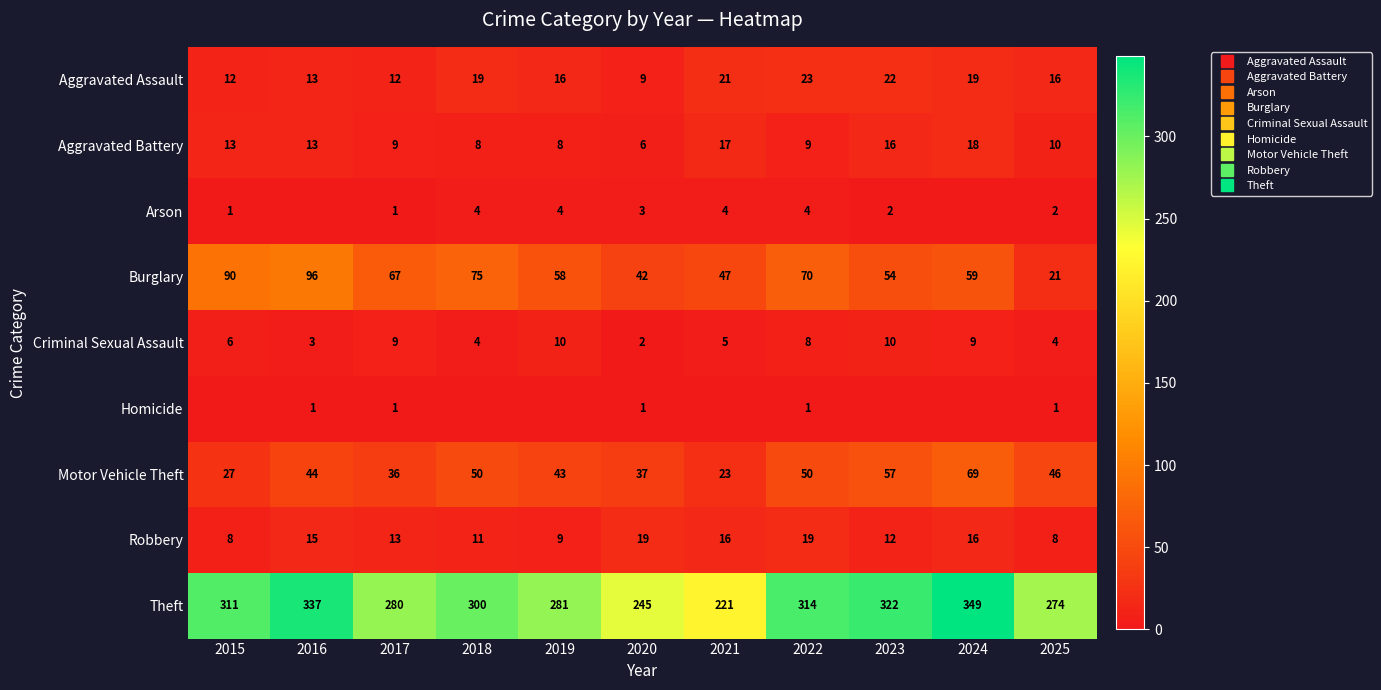

How many data points in Motor Vehicle Theft are above 44?

5